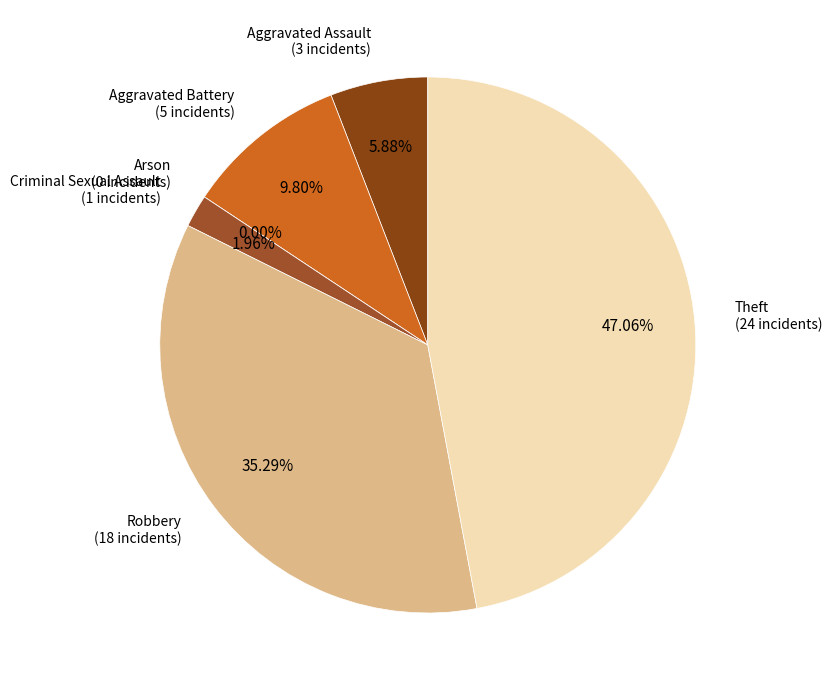

Does Aggravated Assault account for over 50% of the chart?

No